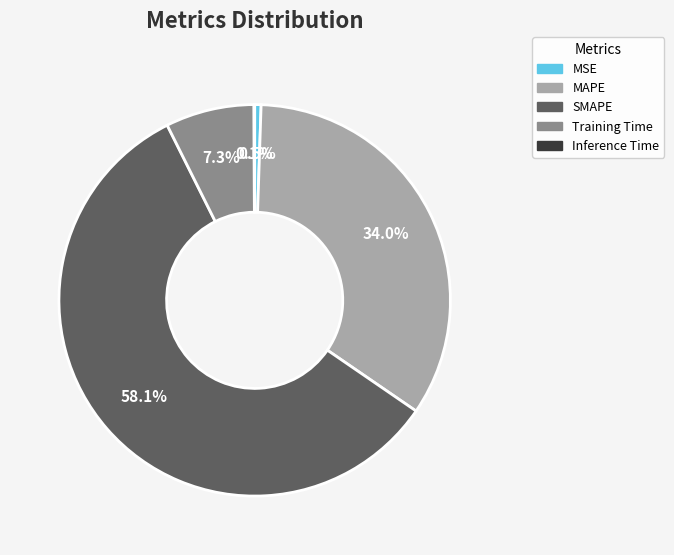

What percentage do SMAPE and MSE together represent?

58.6%